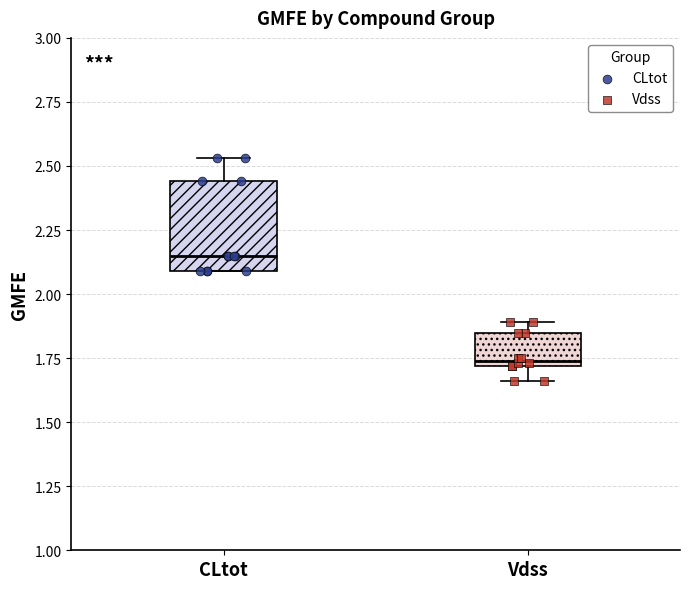

Reading left to right, transcribe this box plot: for each box, give where its median line is, the range the box spans, and where its two whiskers end, as read against the y-axis. The values are not printed on the chart, so give them approximately, as read against the axis.

CLtot: median 2.15, box 2.10 to 2.45, whiskers 2.10 to 2.55
Vdss: median 1.75, box 1.70 to 1.85, whiskers 1.65 to 1.90